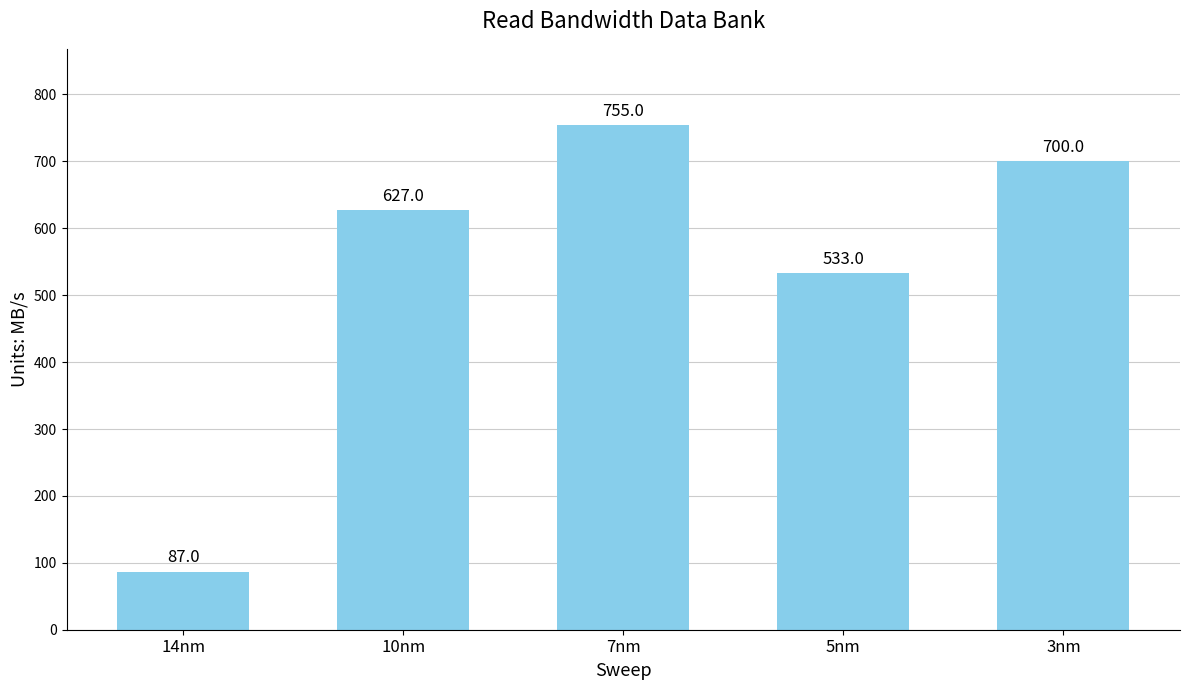

What is the minimum value shown in the chart?

87